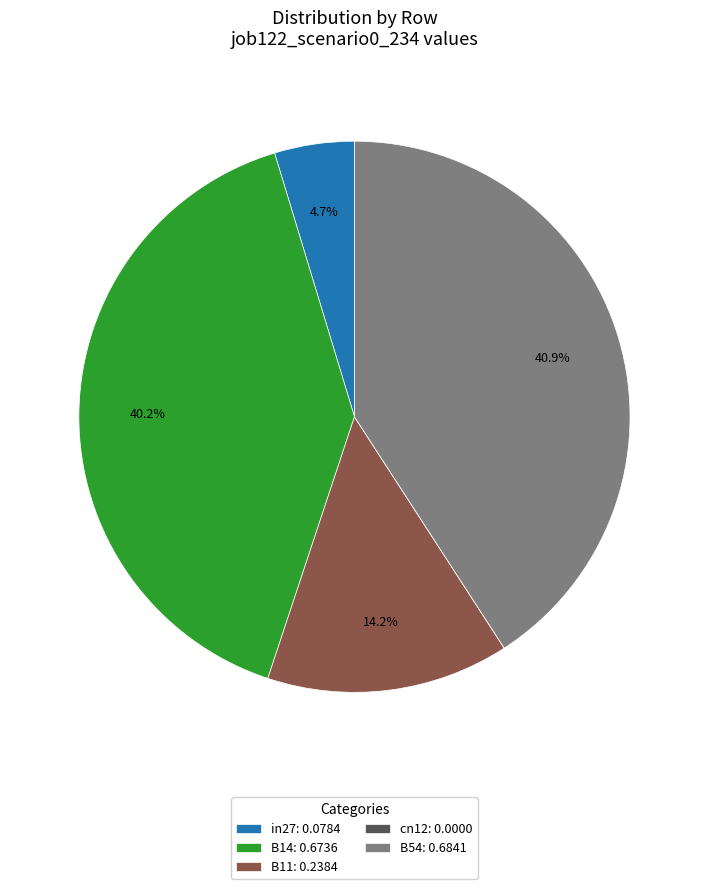

Which has a higher value, B11: 0.2384 or B54: 0.6841?

B54: 0.6841